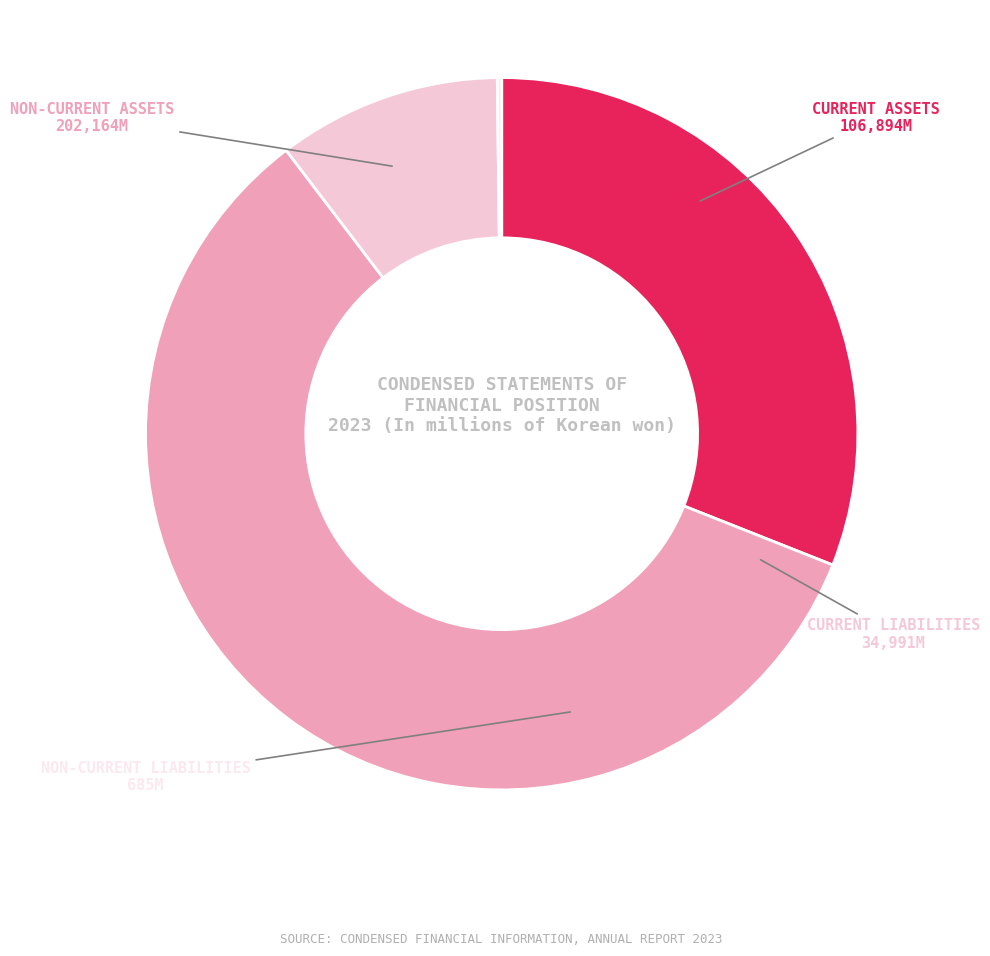

Does any single category account for the majority?

Yes